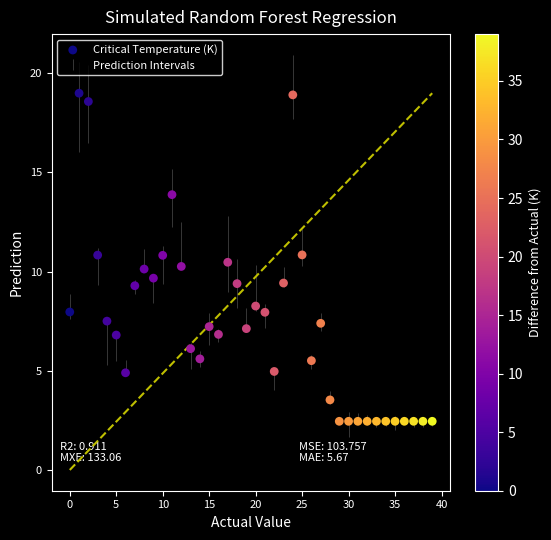

What is the range of Y values (max minus min)?

16.5